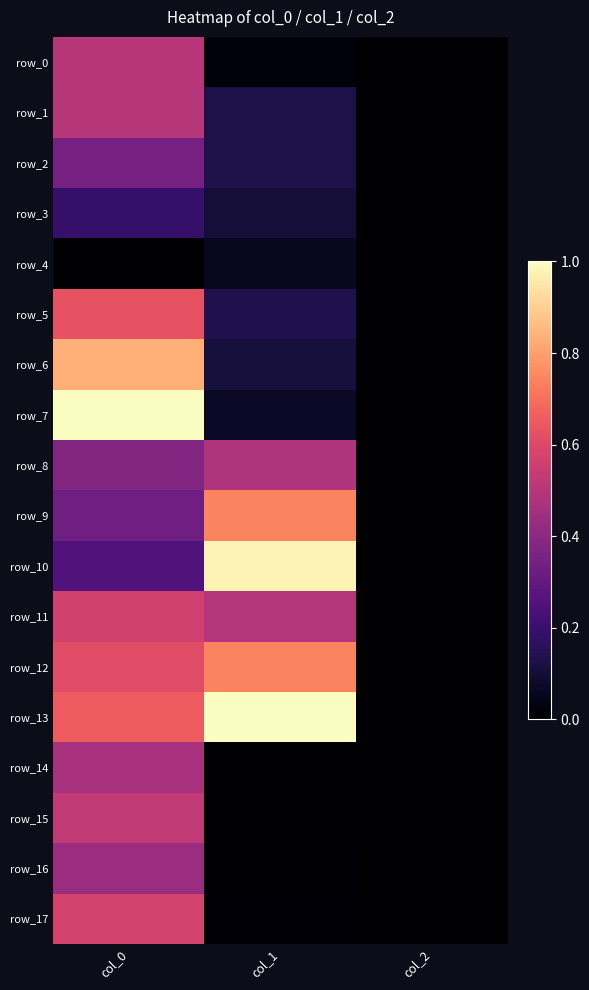

Rank the categories by row_6 value from highest to lowest.

col_0, col_1, col_2